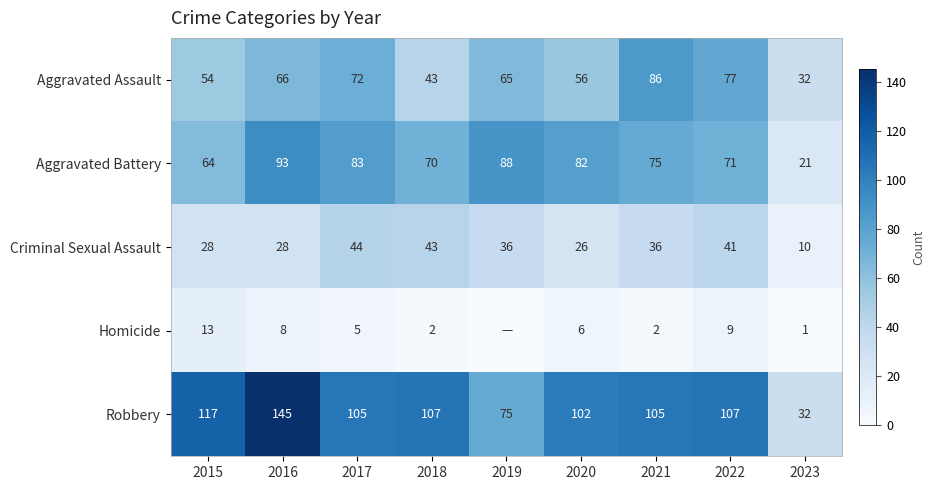

What is the total value across all series at 2023?

96